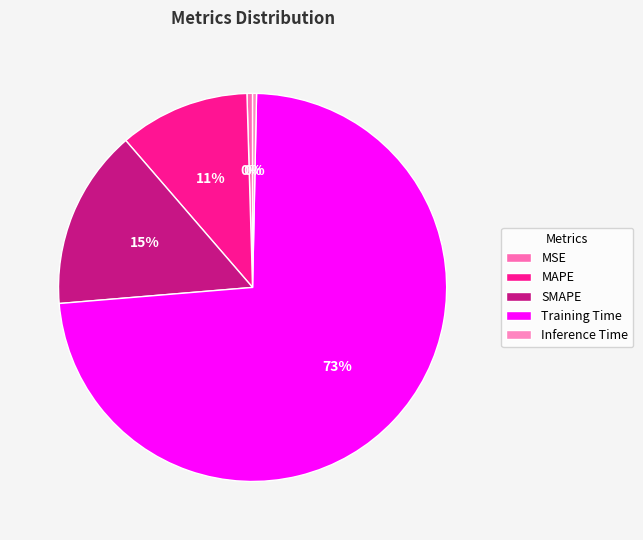

Count the number of slices in the pie.

5